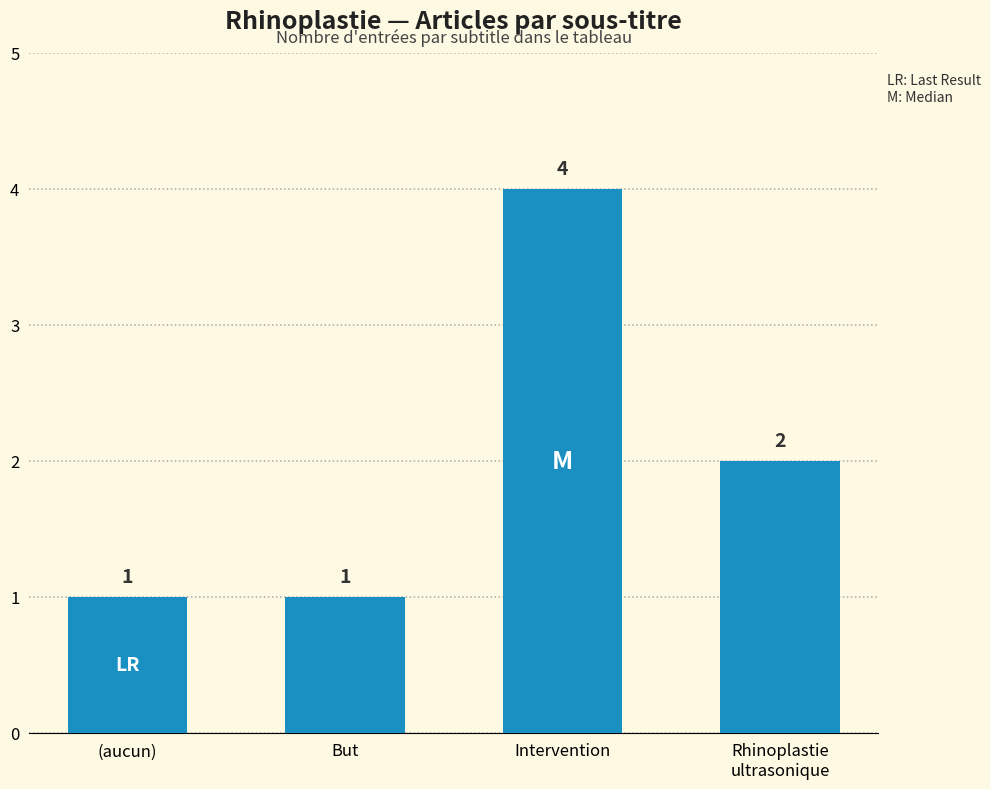

True or false: the data shows 0 at But.

False